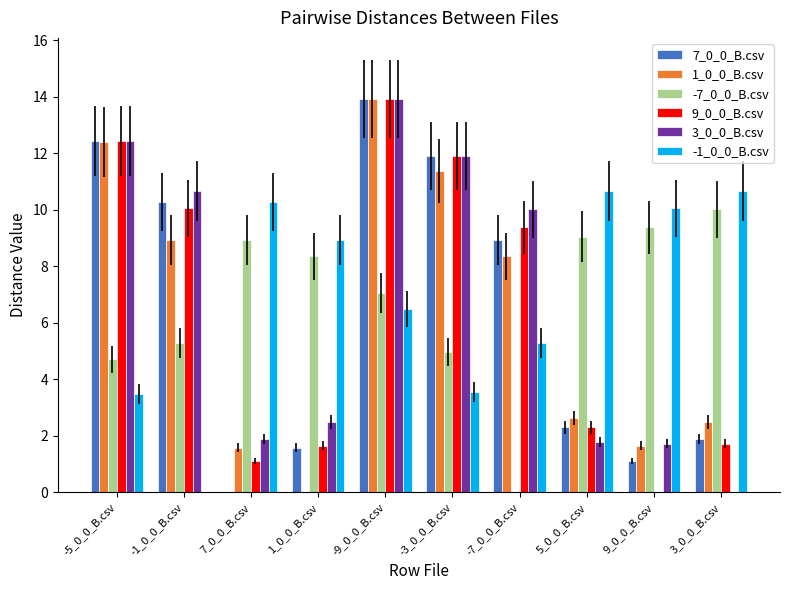

True or false: 9_0_0_B.csv has a value of 1.5 at 5_0_0_B.csv.

False